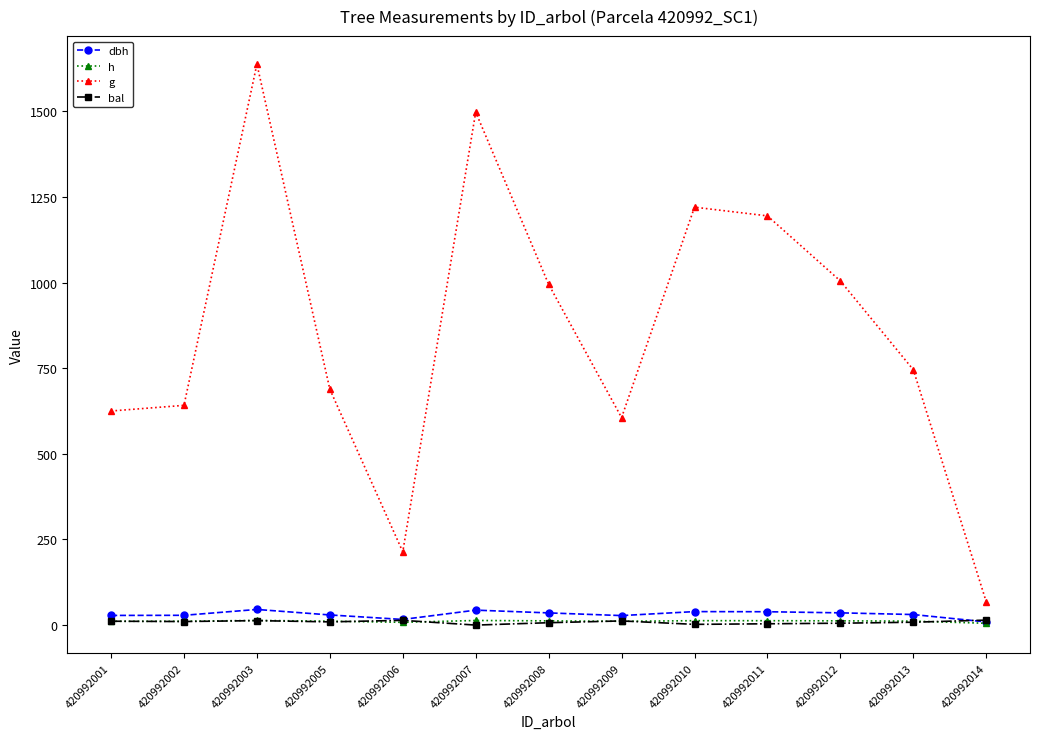

What is the value of the bal point at the 9th from the left?

2.1